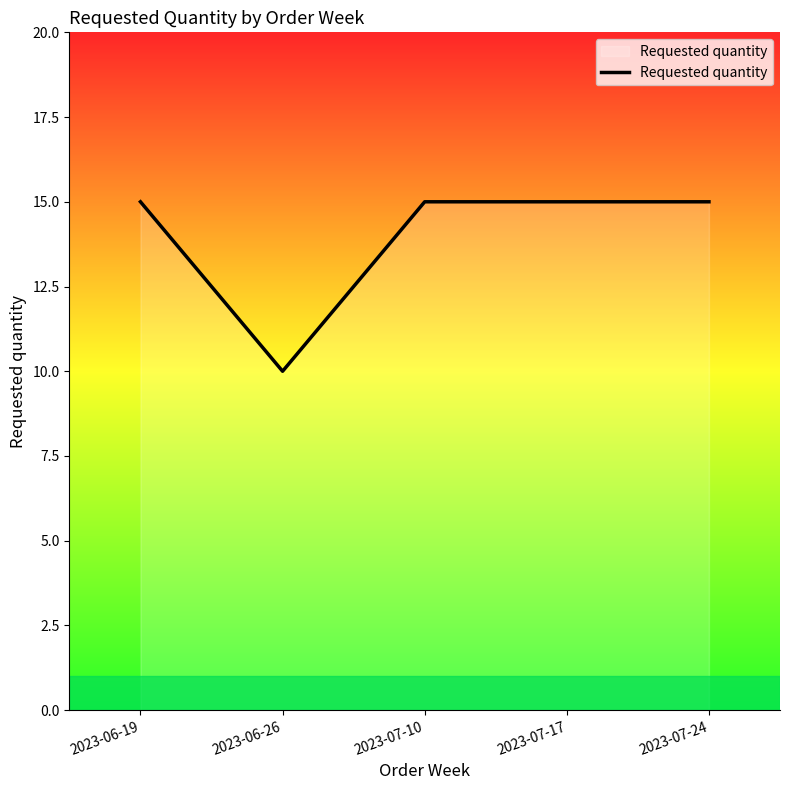

At which label is the value closest to 12?

2023-06-26